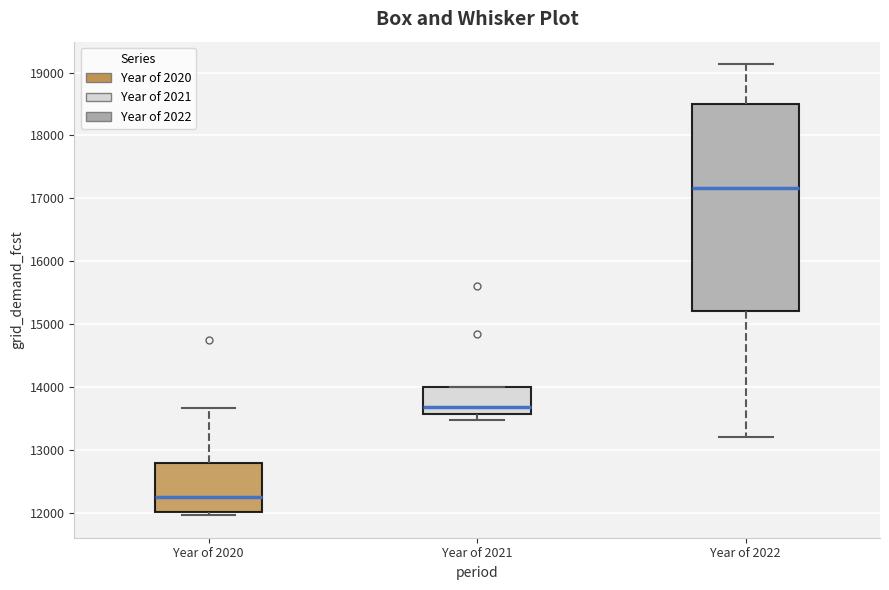

Reading left to right, read every box against the y-axis: the position of its median line, the range the box covers, and the ends of its whiskers. The values are not printed on the chart, so give them approximately, as read against the axis.

Year of 2020: median 12200, box 12000 to 12800, whiskers 12000 (just below the box's lower edge) to 13700
Year of 2021: median 13700, box 13600 to 14000, whiskers 13500 to 14000
Year of 2022: median 17200, box 15200 to 18500, whiskers 13200 to 19100